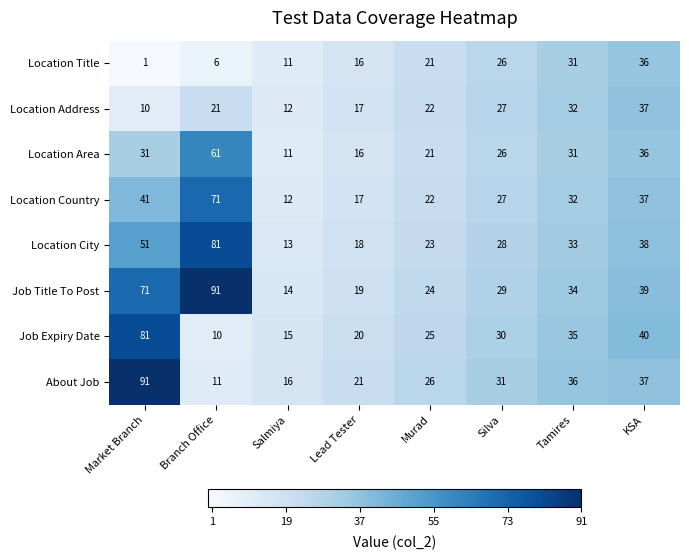

The Location Address series shows 44 at Silva. True or false?

False